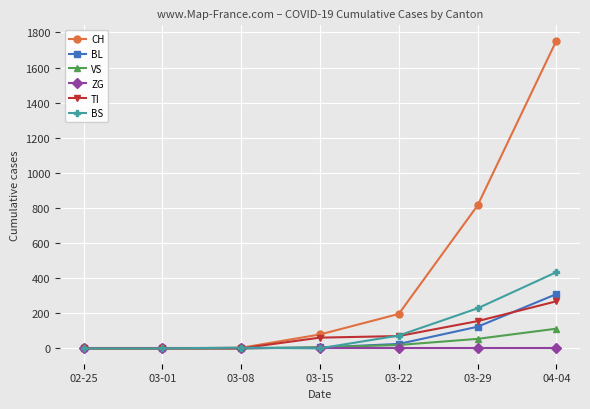

What are all the series names shown in the legend?

CH, BL, VS, ZG, TI, BS